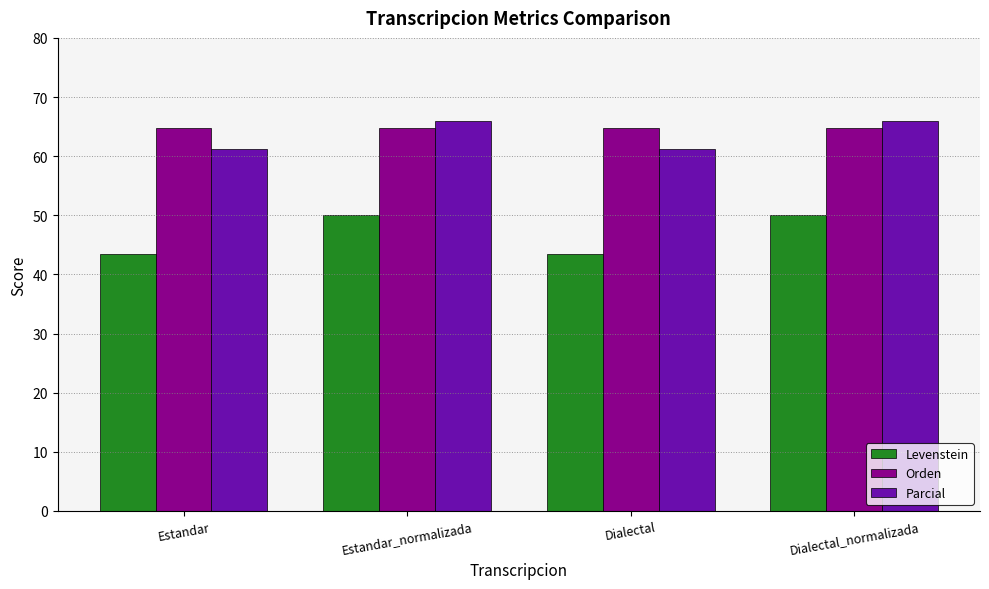

What is the label of the 4th bar from the left?

Dialectal_normalizada